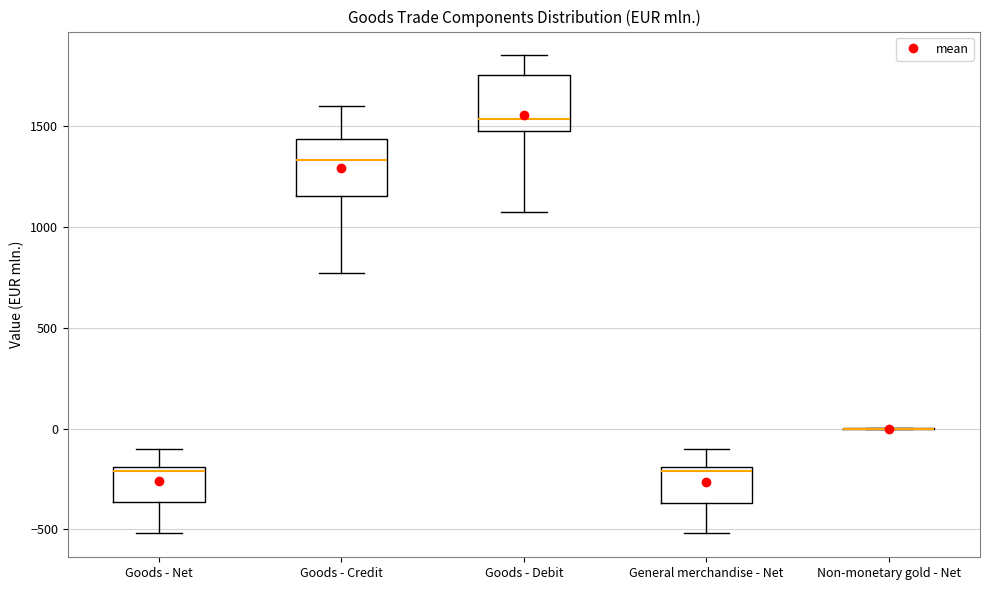

Where is the lower edge of the box for Goods - Net on the y-axis? The values are not printed on the chart, so give them approximately, as read against the axis.

-350